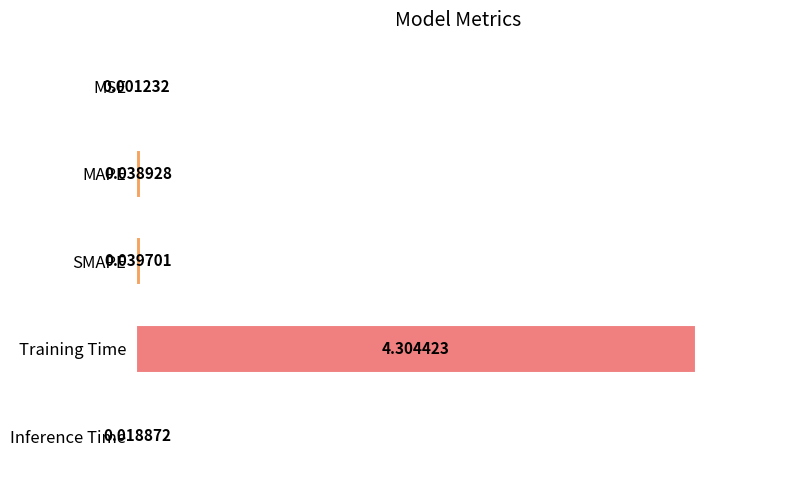

Which label corresponds to the largest value in the chart?

Training Time